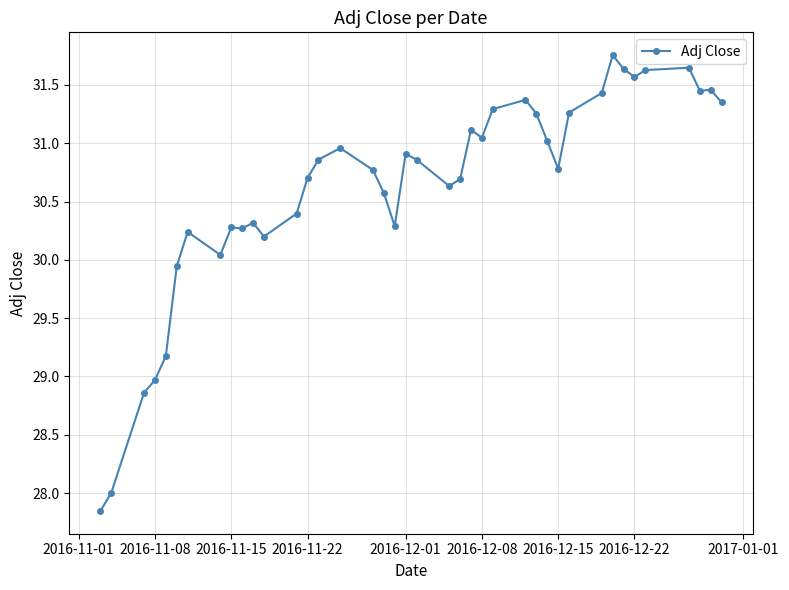

What is the sum of all values?

1224.9